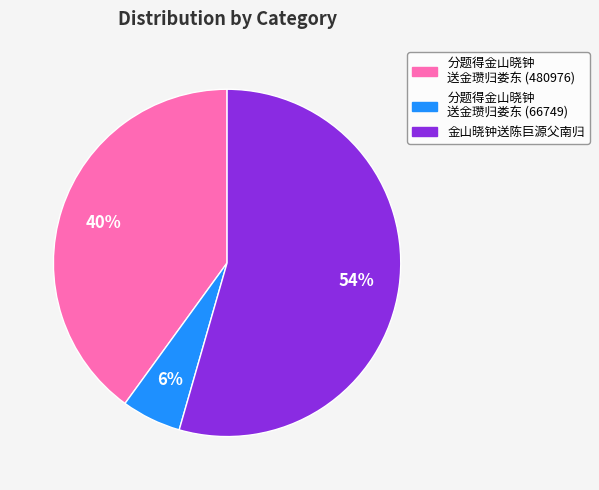

Is there any slice that represents more than half of the pie?

Yes